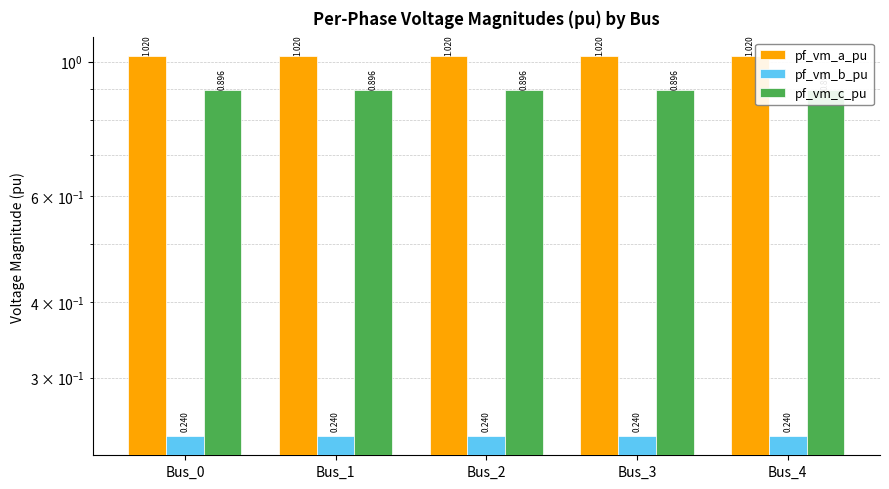

List the series in order of their peak value, highest first.

pf_vm_a_pu, pf_vm_c_pu, pf_vm_b_pu